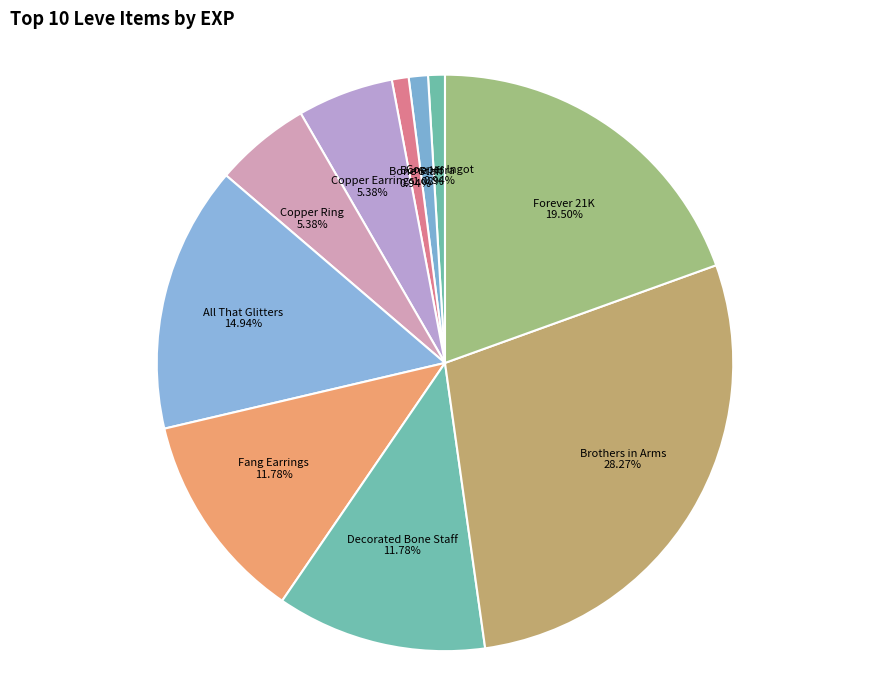

Does All That Glitters account for over 50% of the chart?

No